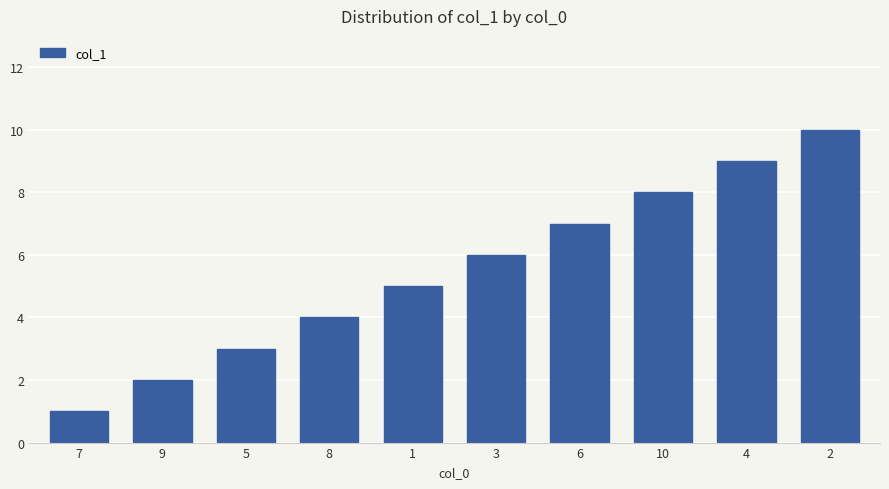

List the labels in order of value, smallest first.

7, 9, 5, 8, 1, 3, 6, 10, 4, 2